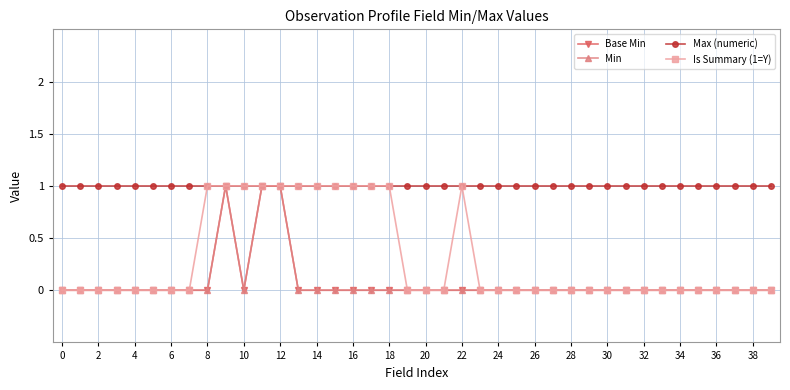

What are all the series names shown in the legend?

Base Min, Min, Max (numeric), Is Summary (1=Y)